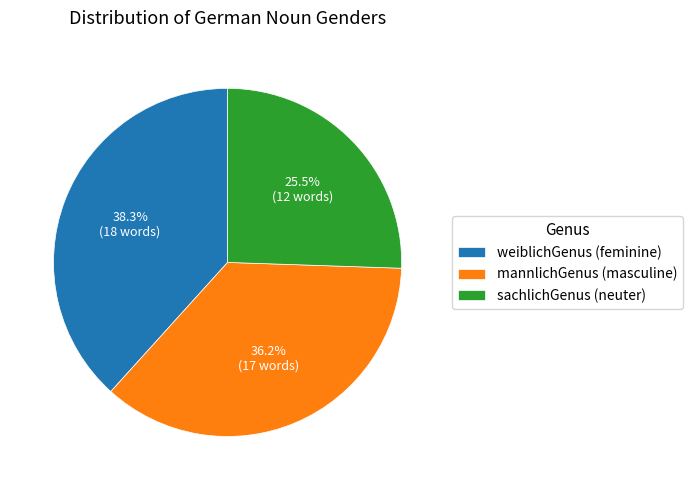

The mannlichGenus slice represents 36% of the pie. True or false?

True